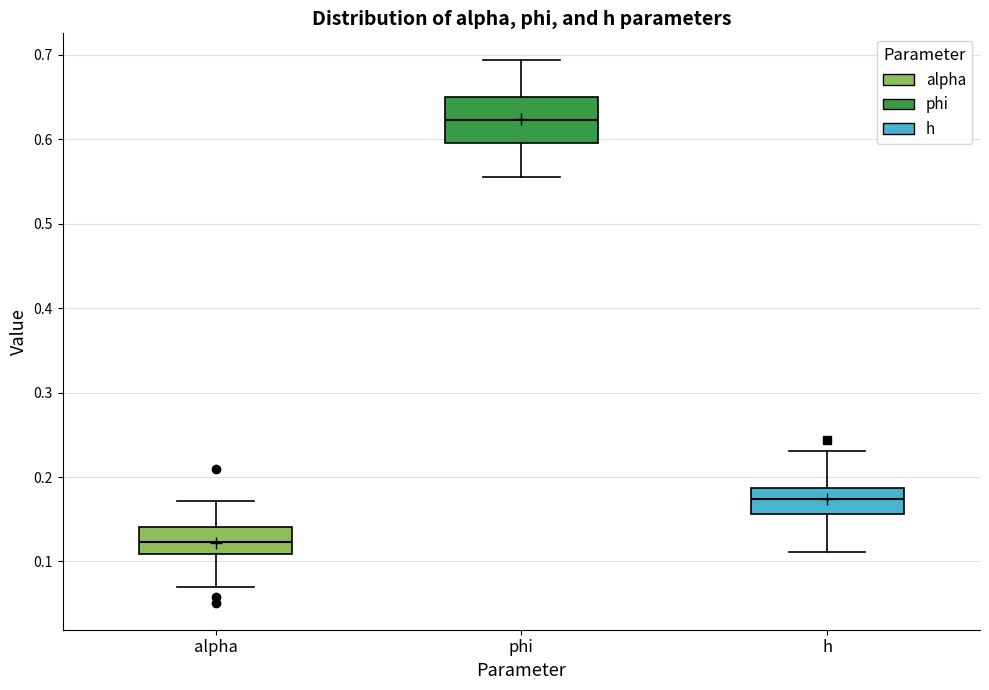

Reading left to right, read every box against the y-axis: the position of its median line, the range the box covers, and the ends of its whiskers. The values are not printed on the chart, so give them approximately, as read against the axis.

alpha: median 0.12, box 0.11 to 0.14, whiskers 0.07 to 0.17
phi: median 0.62, box 0.60 to 0.65, whiskers 0.56 to 0.69
h: median 0.17, box 0.16 to 0.19, whiskers 0.11 to 0.23